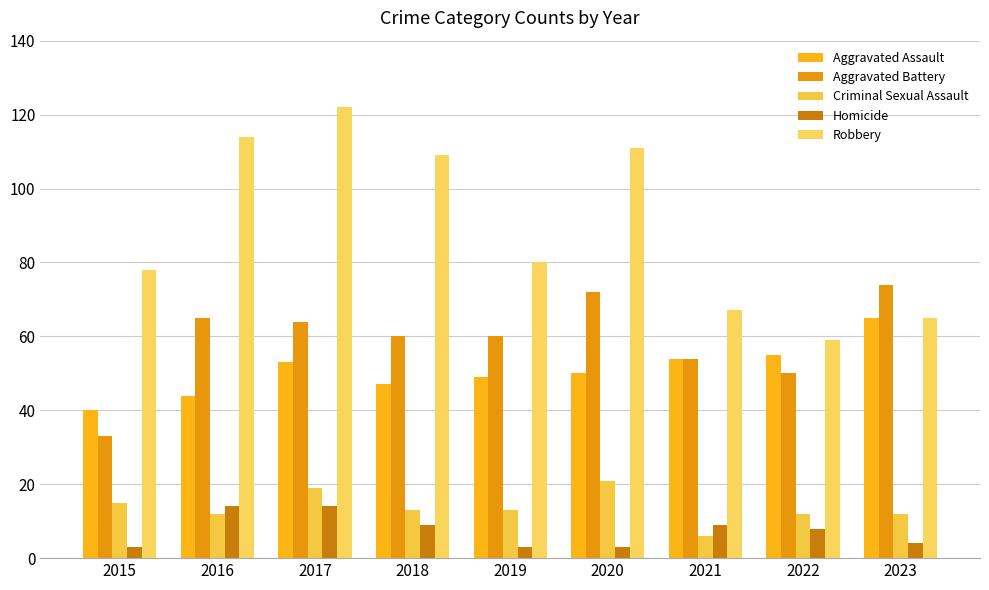

What is the value of the Aggravated Battery bar at the 7th from the left?

54